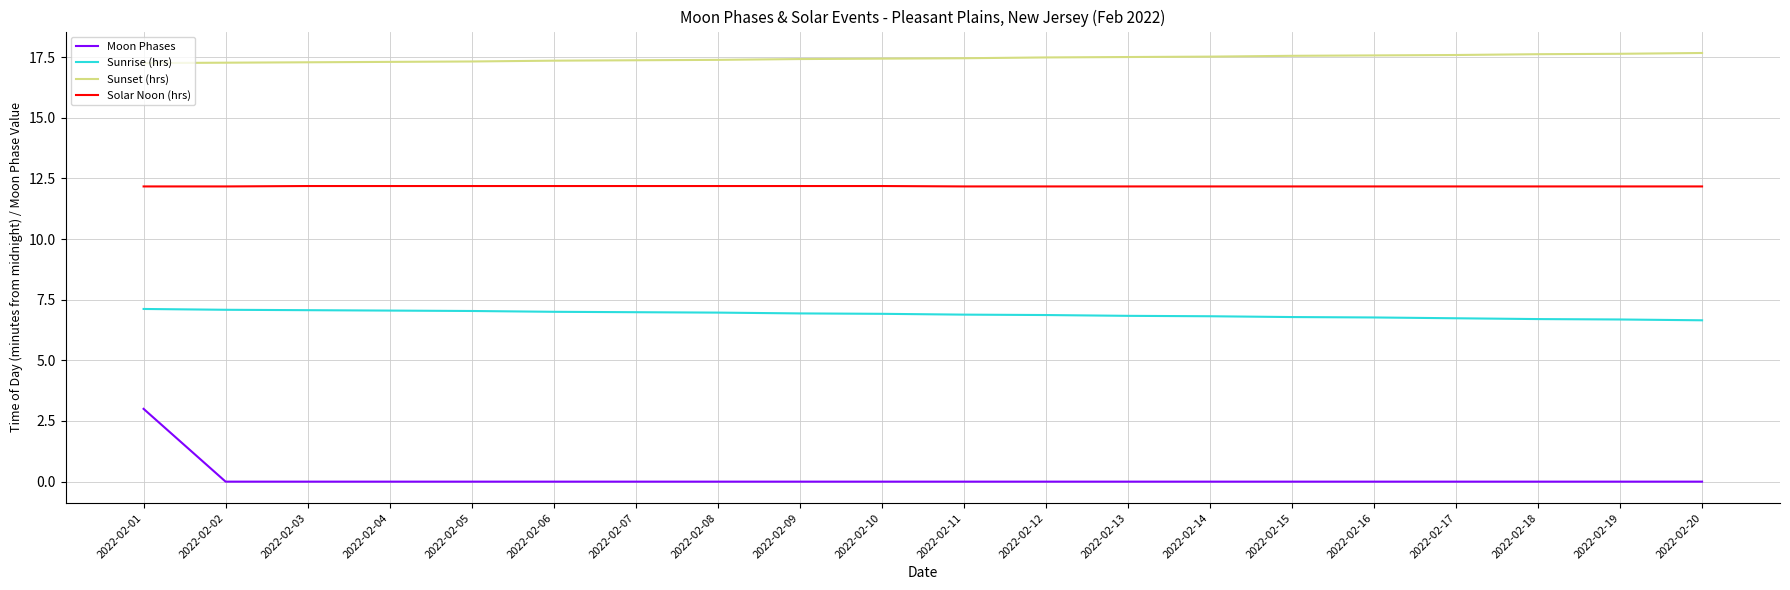

What is the total value across all series at 2022-02-12?

36.5